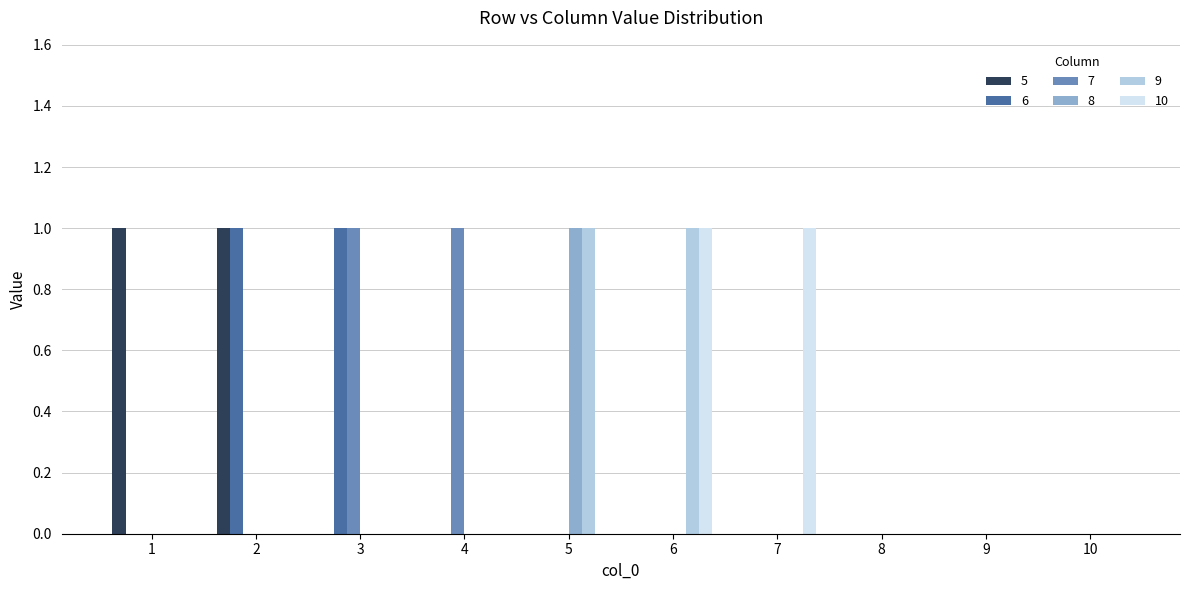

Is it true that 8 equals 0 at 4?

True